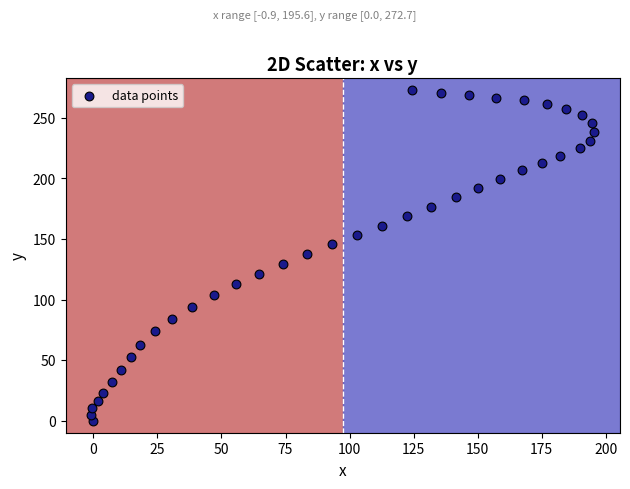

What is the range of X values (max minus min)?

196.5